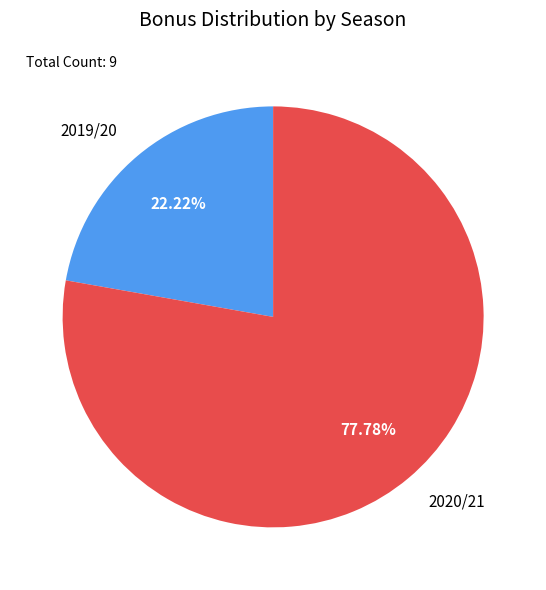

Approximately how many times larger is the value at 2019/20 compared to 2020/21?

0.3